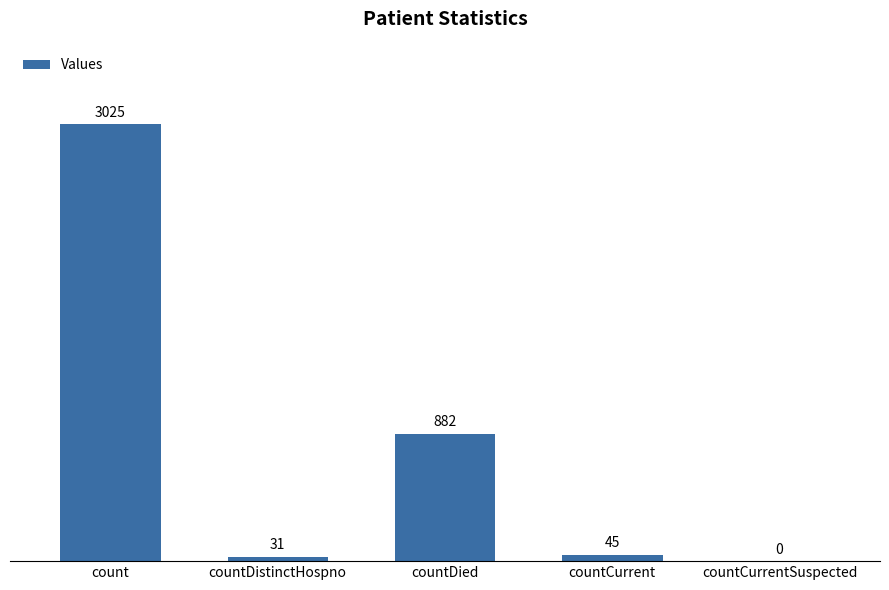

What is the maximum value shown in the chart?

3025